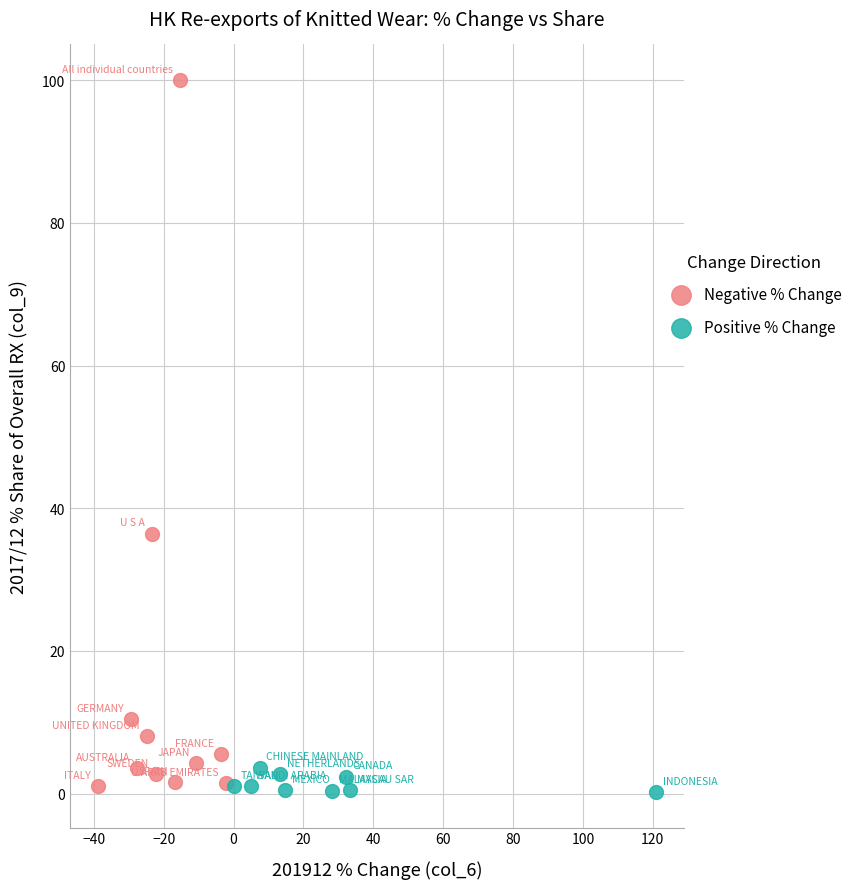

Which series reaches the maximum Y coordinate?

Negative % Change